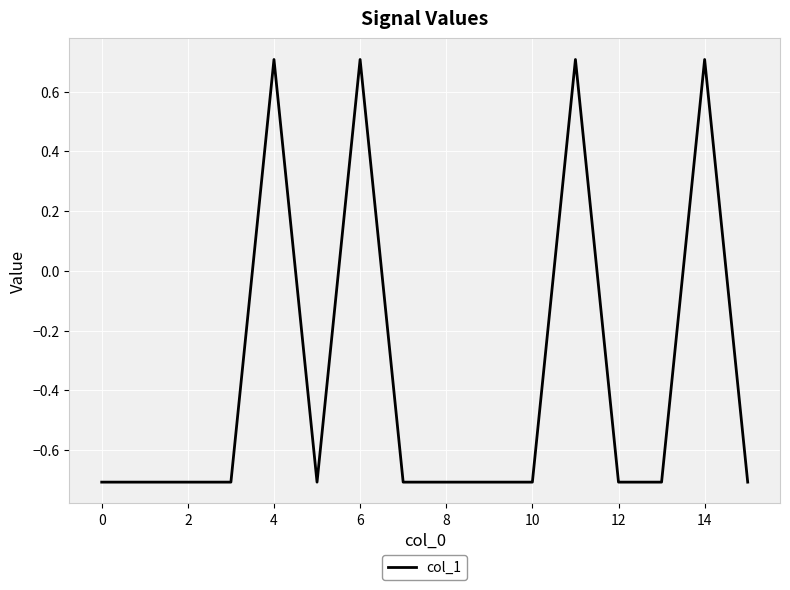

What is the difference between the second highest and second lowest values?

1.4